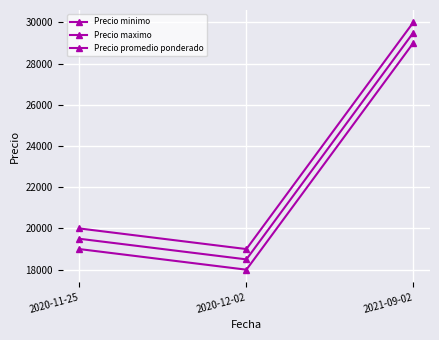

Which category has the lowest value in the Precio maximo series?

2020-12-02